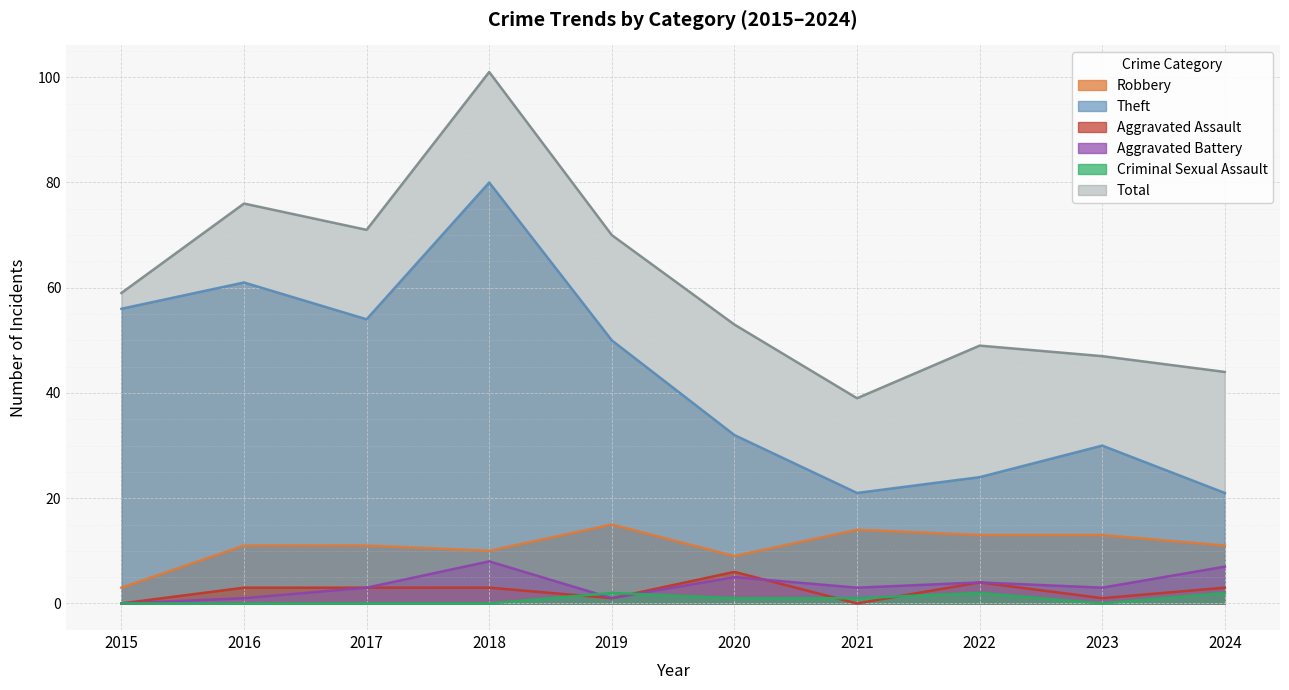

Which series has the largest total across all categories?

Total